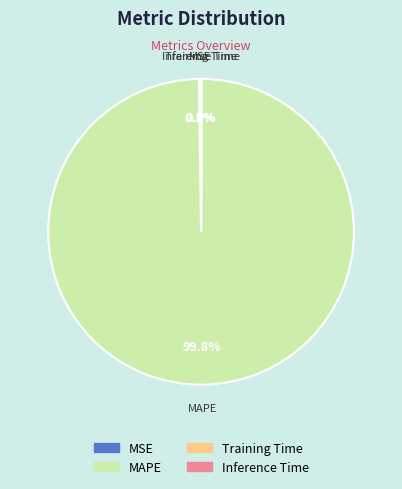

Is there a majority slice in this chart?

Yes